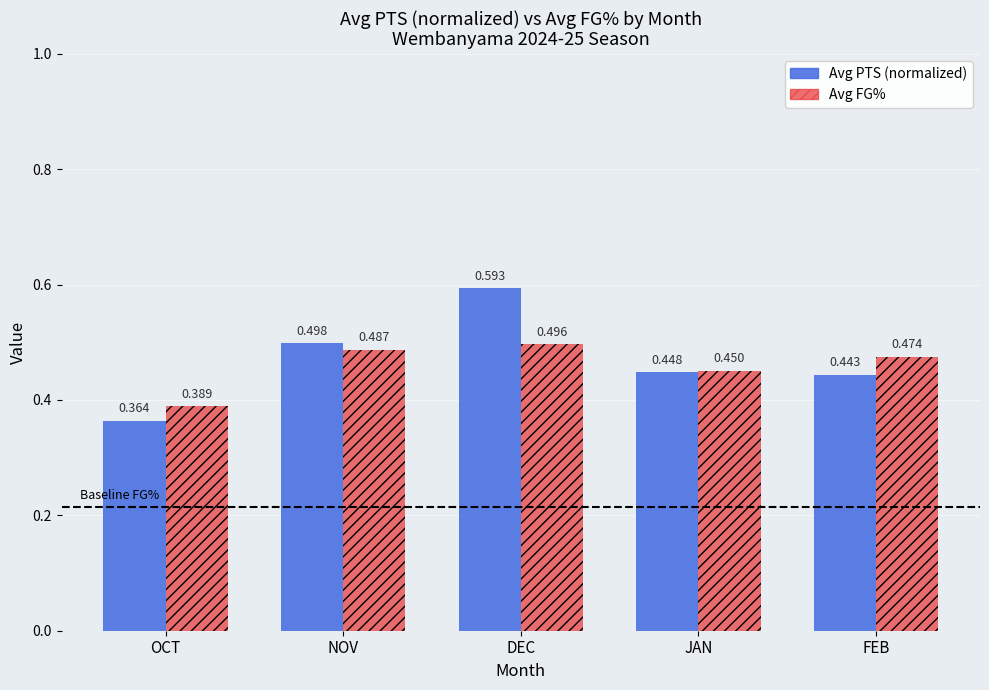

Count the number of data series in this chart.

2